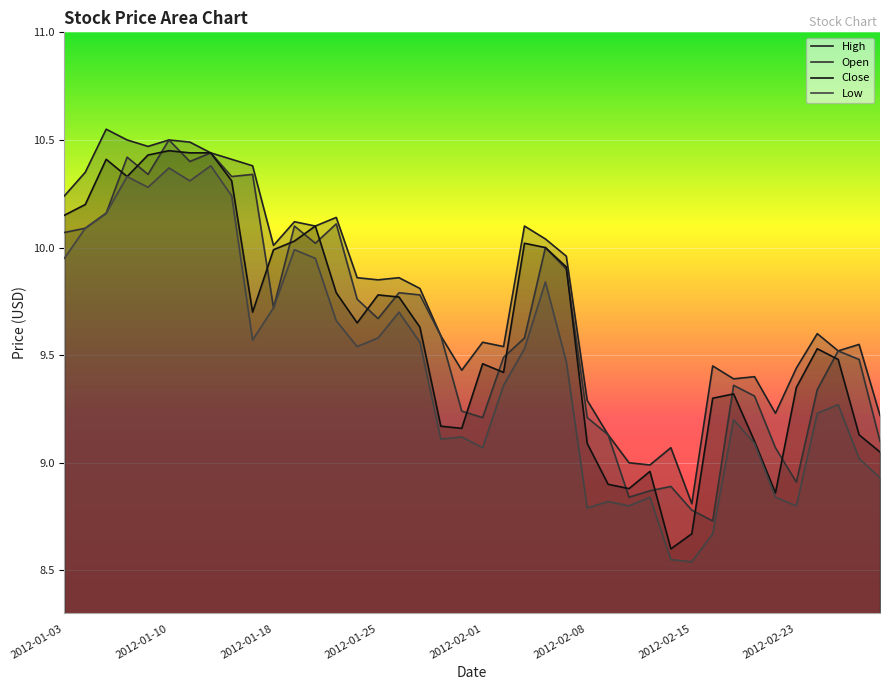

How many values in the Open series exceed 9?

34